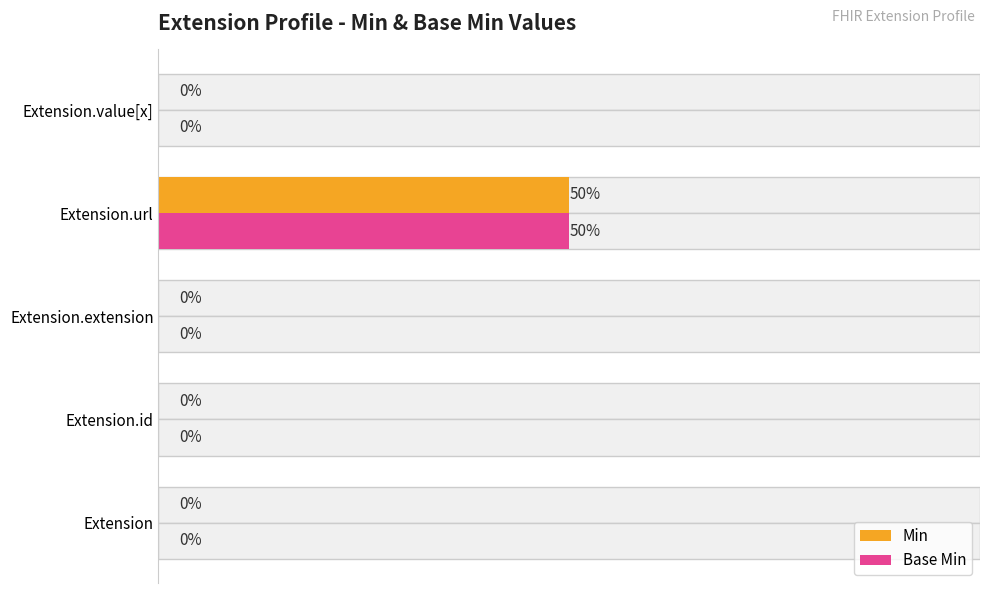

How many series are shown in this chart?

2